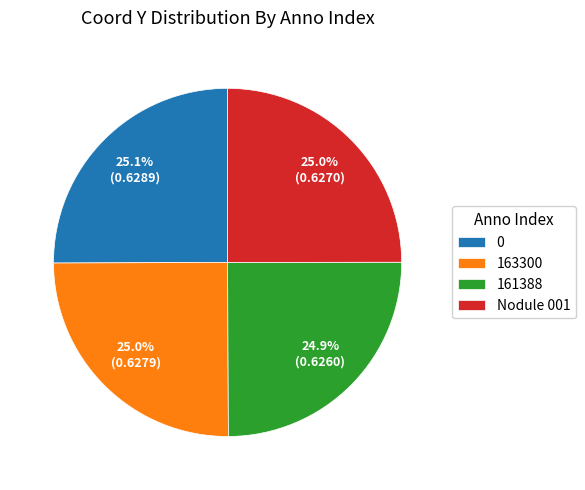

The 161388 slice represents 38% of the pie. True or false?

False